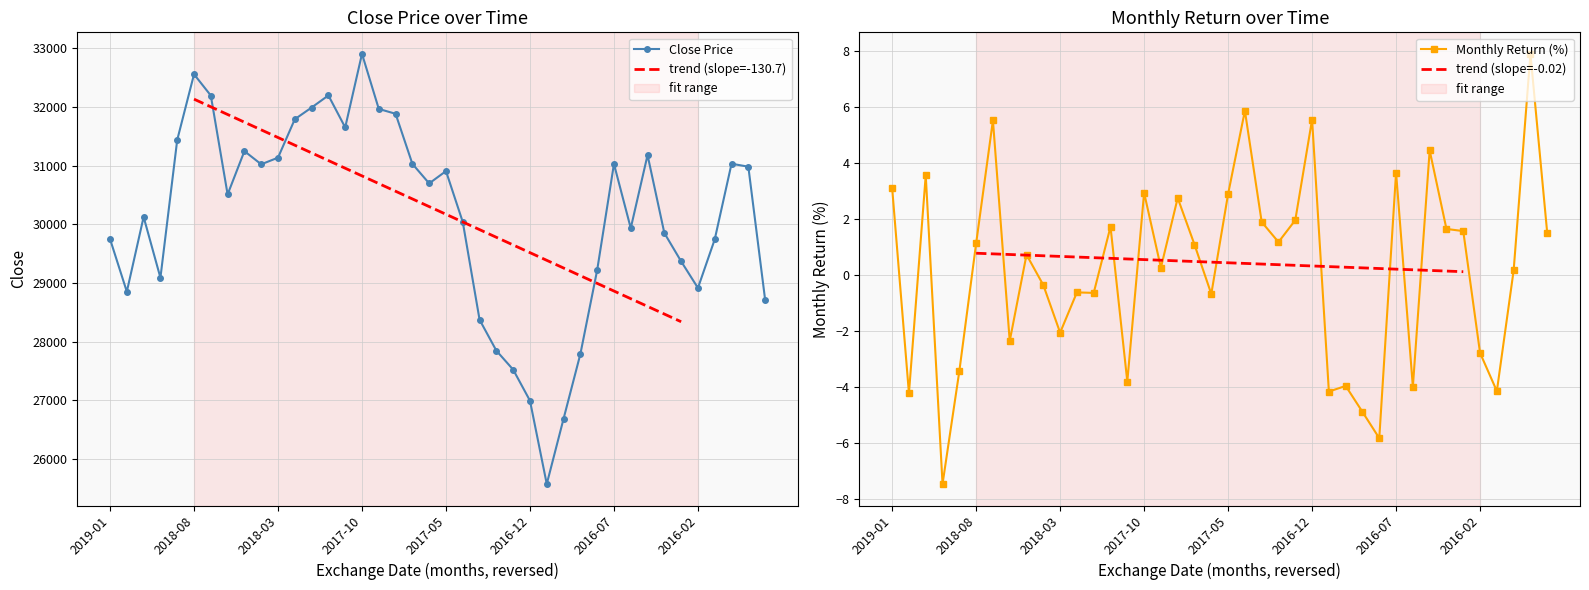

Reading right to left, extract all data points from this chart.

Close: 28714.7	30982.4	31032.7	29744.8	28916.6	29369.5	29852.2	31180.7	29934.9	31029.2	29219.9	27790.5	26689.0	25577.1	26996.5	27525.0	27848.2	28375.1	30039.5	30907.4	30697.5	31030.3	31883.6	31966.4	32904.6	31651.1	32196.5	31990.1	31790.9	31135.8	31023.2	31247.4	30509.8	32194.3	32556.9	31438.2	29090.7	30126.7	28853.2	29750.3
Monthly_Return: 1.5	7.9	0.2	-4.2	-2.8	1.6	1.6	4.5	-4.0	3.7	-5.8	-4.9	-4.0	-4.2	5.5	2.0	1.2	1.9	5.9	2.9	-0.7	1.1	2.7	0.3	2.9	-3.8	1.7	-0.6	-0.6	-2.1	-0.4	0.7	-2.4	5.5	1.1	-3.4	-7.5	3.6	-4.2	3.1